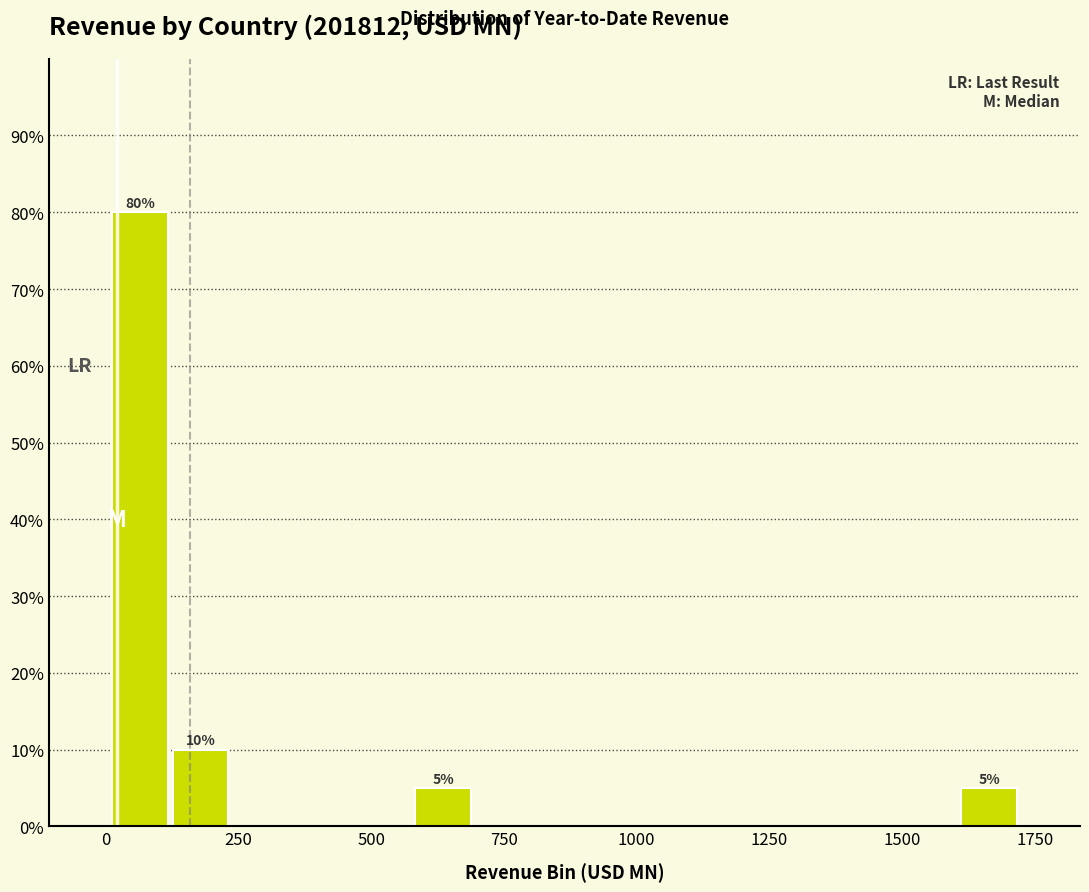

Around what value on the x-axis is the tallest bar? Give the approximate position of its centre, as read against the axis.

50